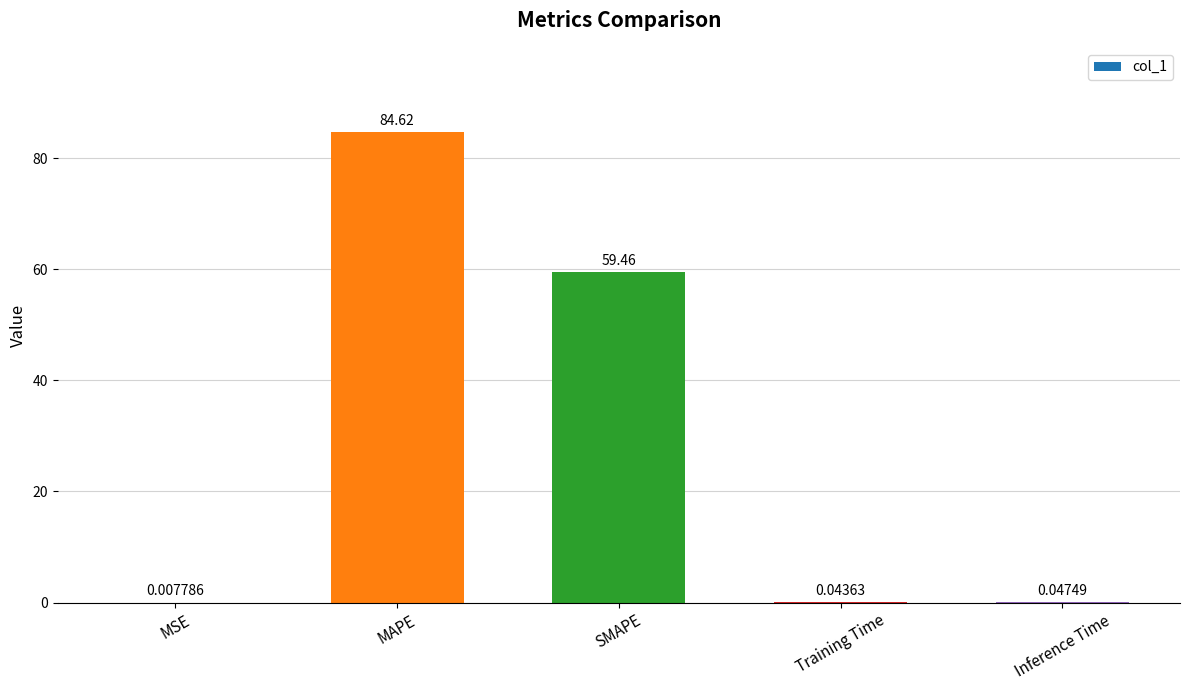

What is the sum of all values?

144.2